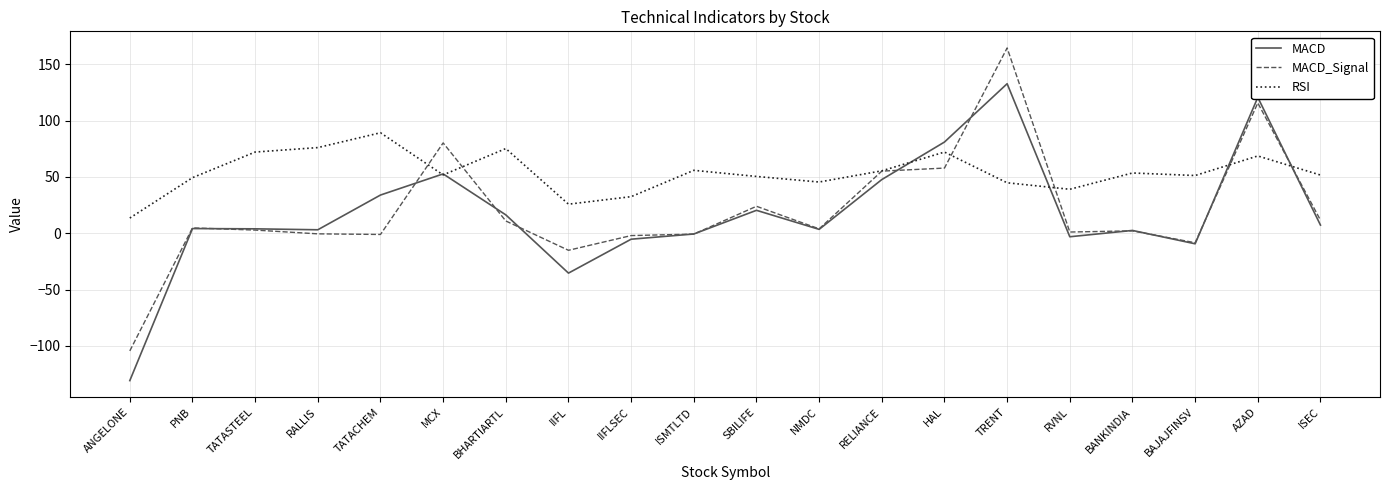

The RSI series shows 29.8 at BHARTIARTL. True or false?

False